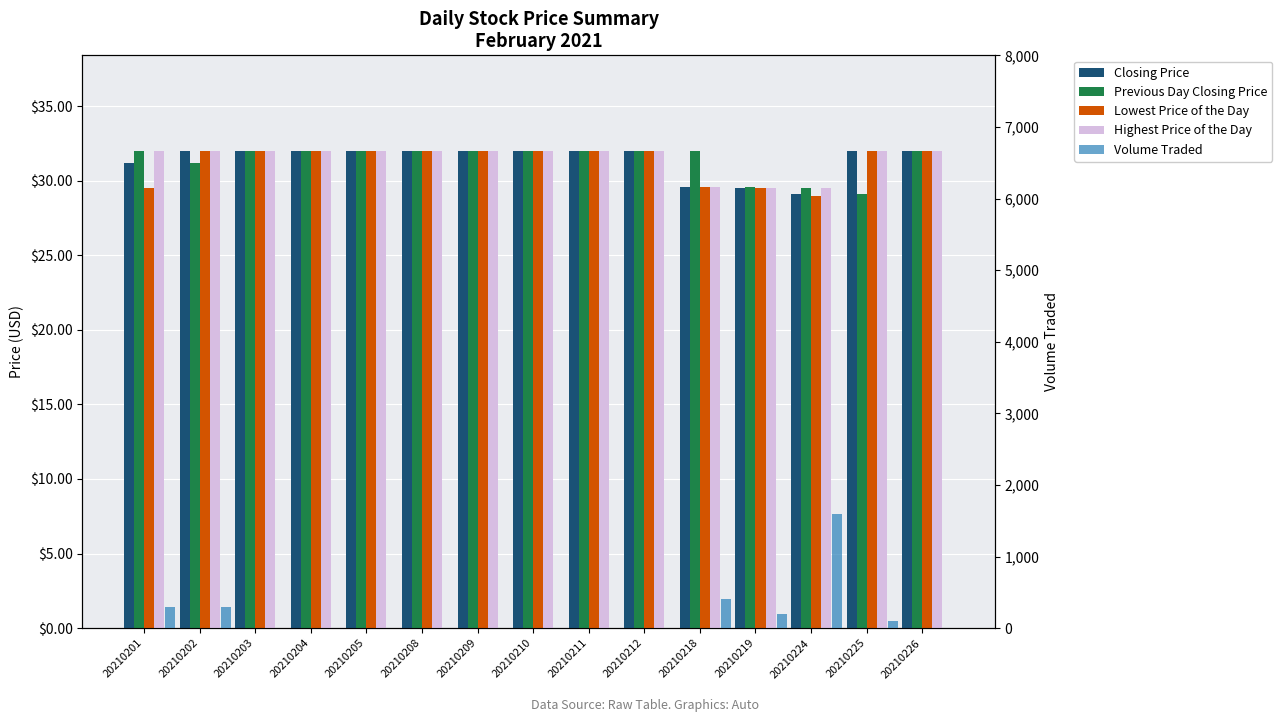

How many bars are there in total?

75